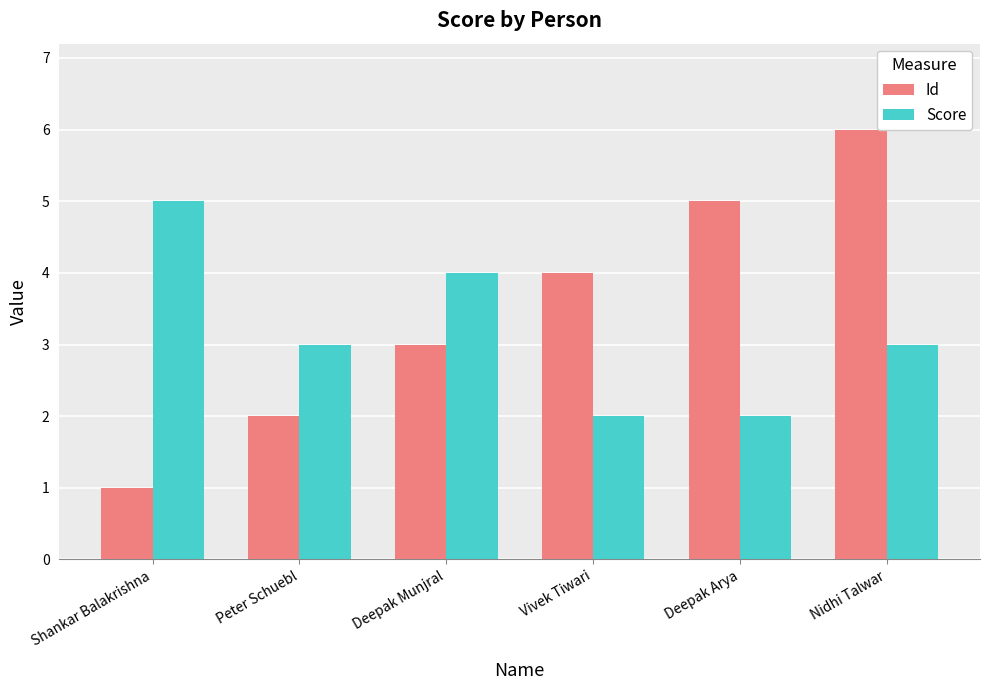

Which series has the largest total across all categories?

Id